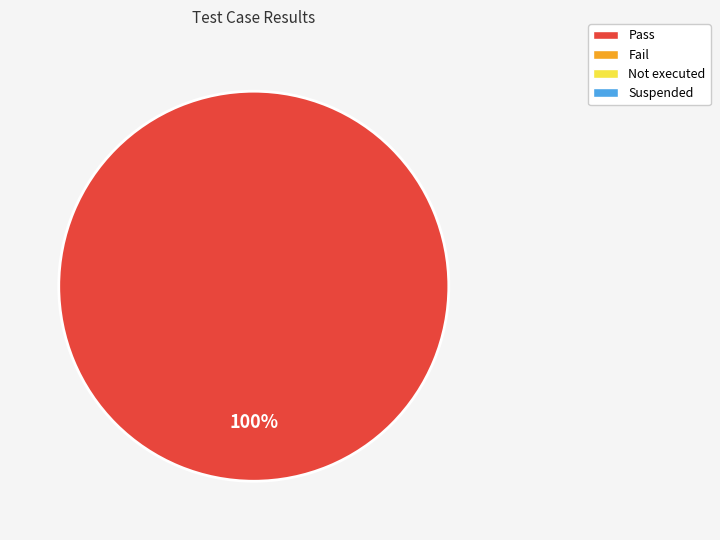

Count the number of slices in the pie.

1